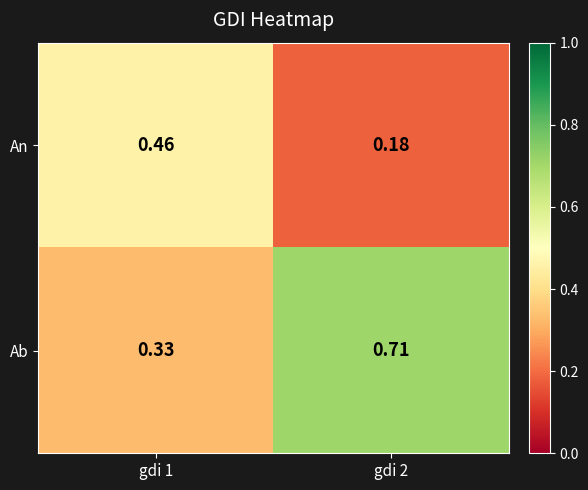

Which series has the largest range (max minus min)?

Ab